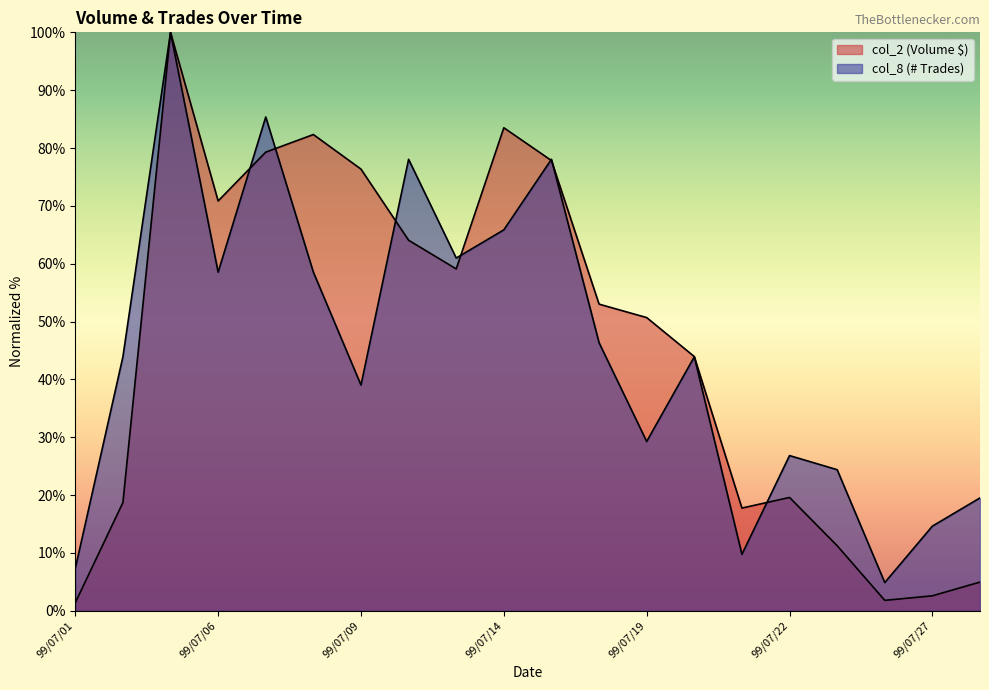

True or false: col_2 and col_8 intersect in this chart.

True